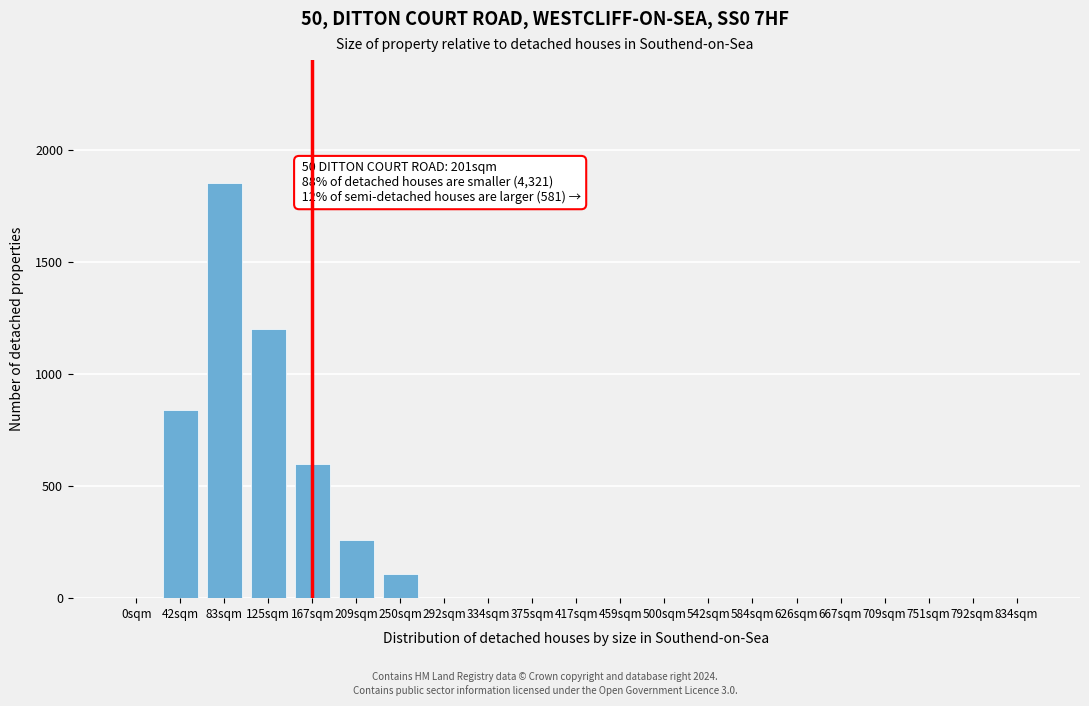

Reading left to right, what are all the values shown in this chart?

0sqm=0	42sqm=840	83sqm=1850	125sqm=1200	167sqm=600	209sqm=260	250sqm=110	292sqm=0	334sqm=0	375sqm=0	417sqm=0	459sqm=0	500sqm=0	542sqm=0	584sqm=0	626sqm=0	667sqm=0	709sqm=0	751sqm=0	792sqm=0	834sqm=0